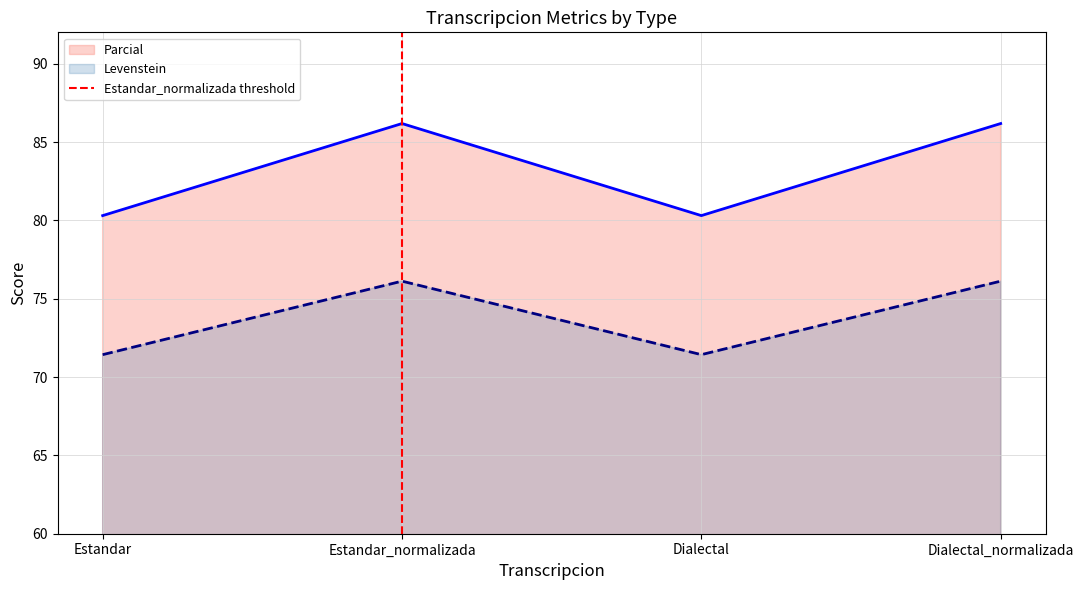

What is the lowest value of the Levenstein series?

71.4